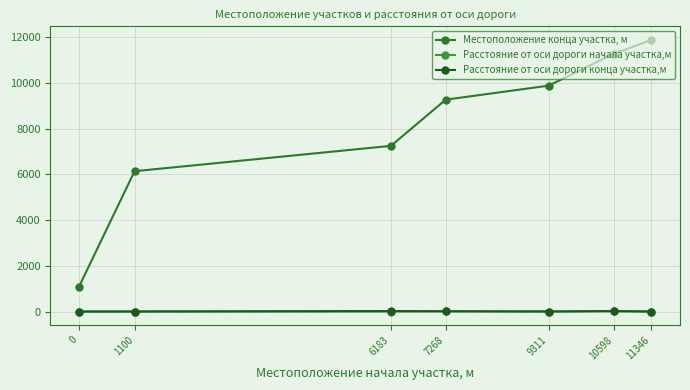

How many lines are shown in the chart?

3